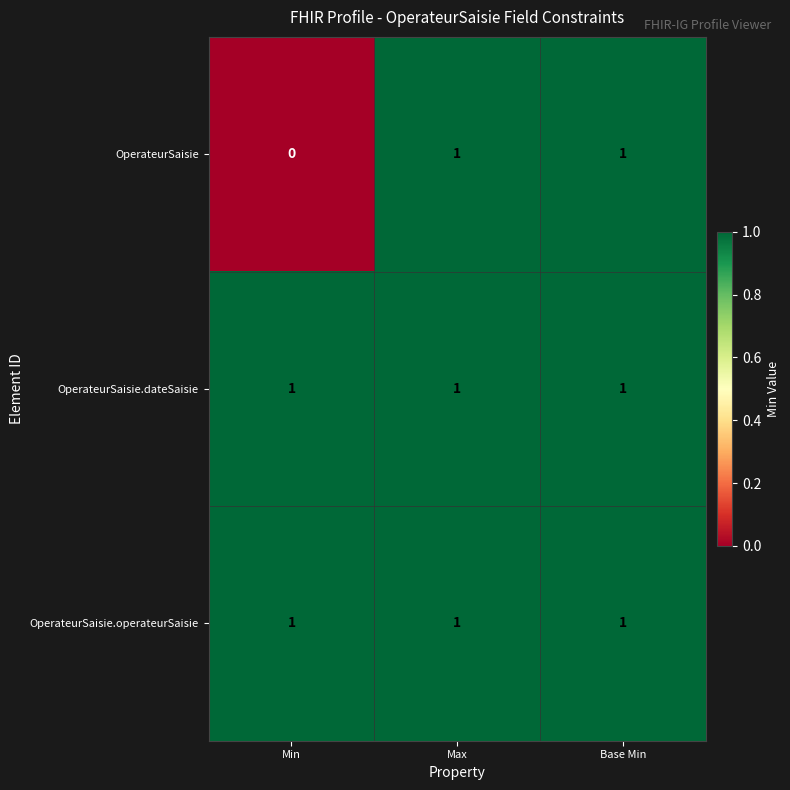

Which series has the widest spread of values?

OperateurSaisie